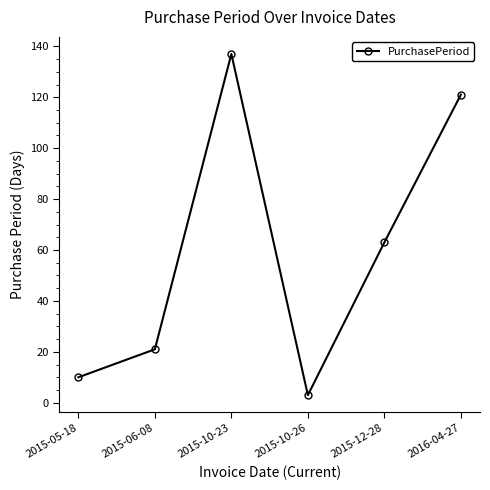

Rank the categories by value from highest to lowest.

2015-10-23, 2016-04-27, 2015-12-28, 2015-06-08, 2015-05-18, 2015-10-26